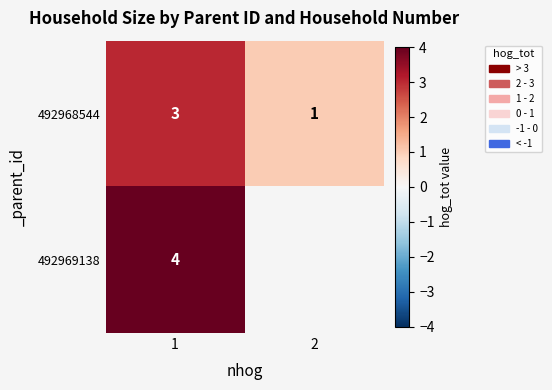

At 1, list the series in order from largest to smallest.

492969138, 492968544